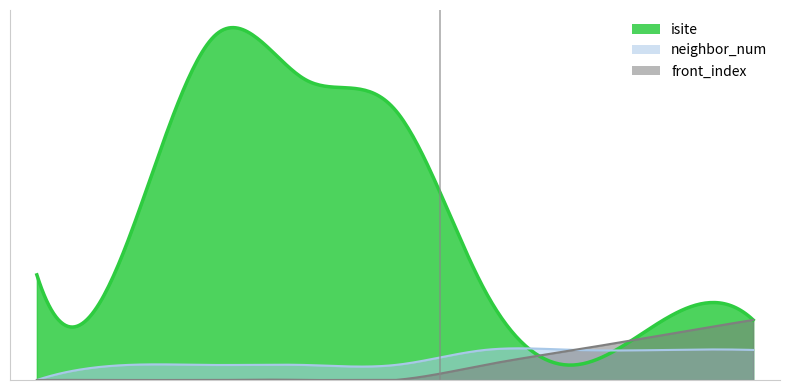

At which category is the sum across all series the highest?

2